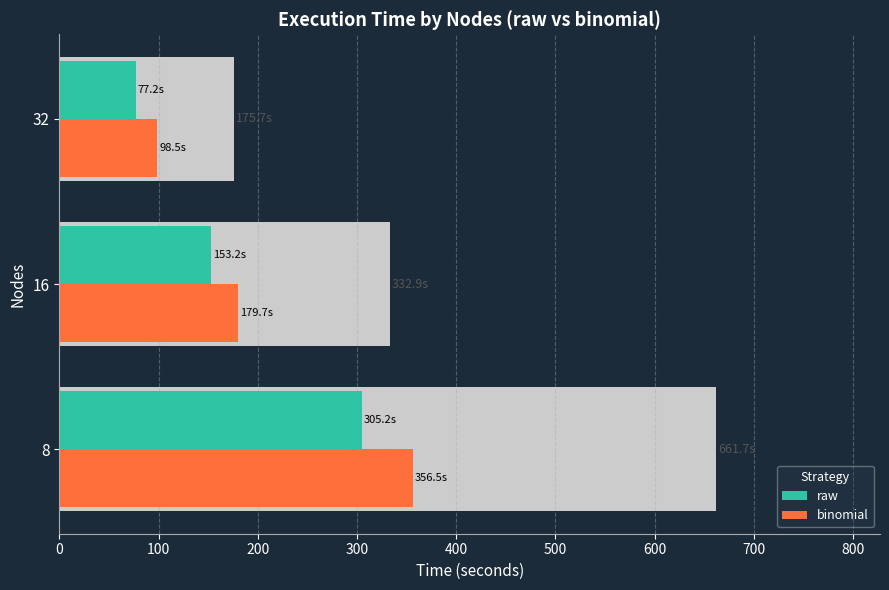

At 32, list the series in order from largest to smallest.

binomial, raw